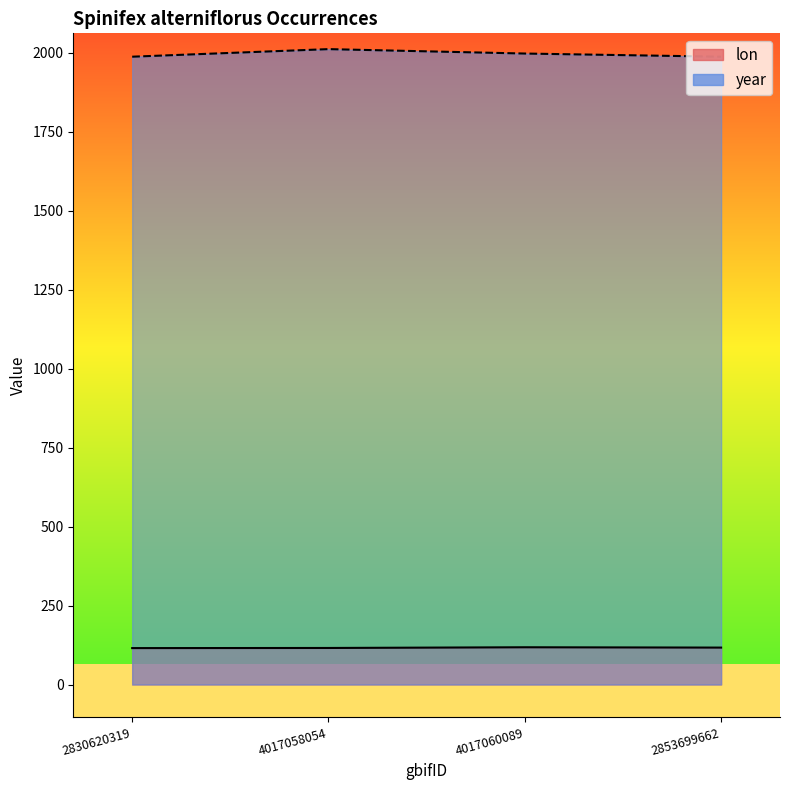

Reading left to right, what are all the values shown in this chart?

lon: 2830620319=115.3	4017058054=115.7	4017060089=118.0	2853699662=116.9
year: 2830620319=1988.0	4017058054=2012.0	4017060089=1998.0	2853699662=1988.0